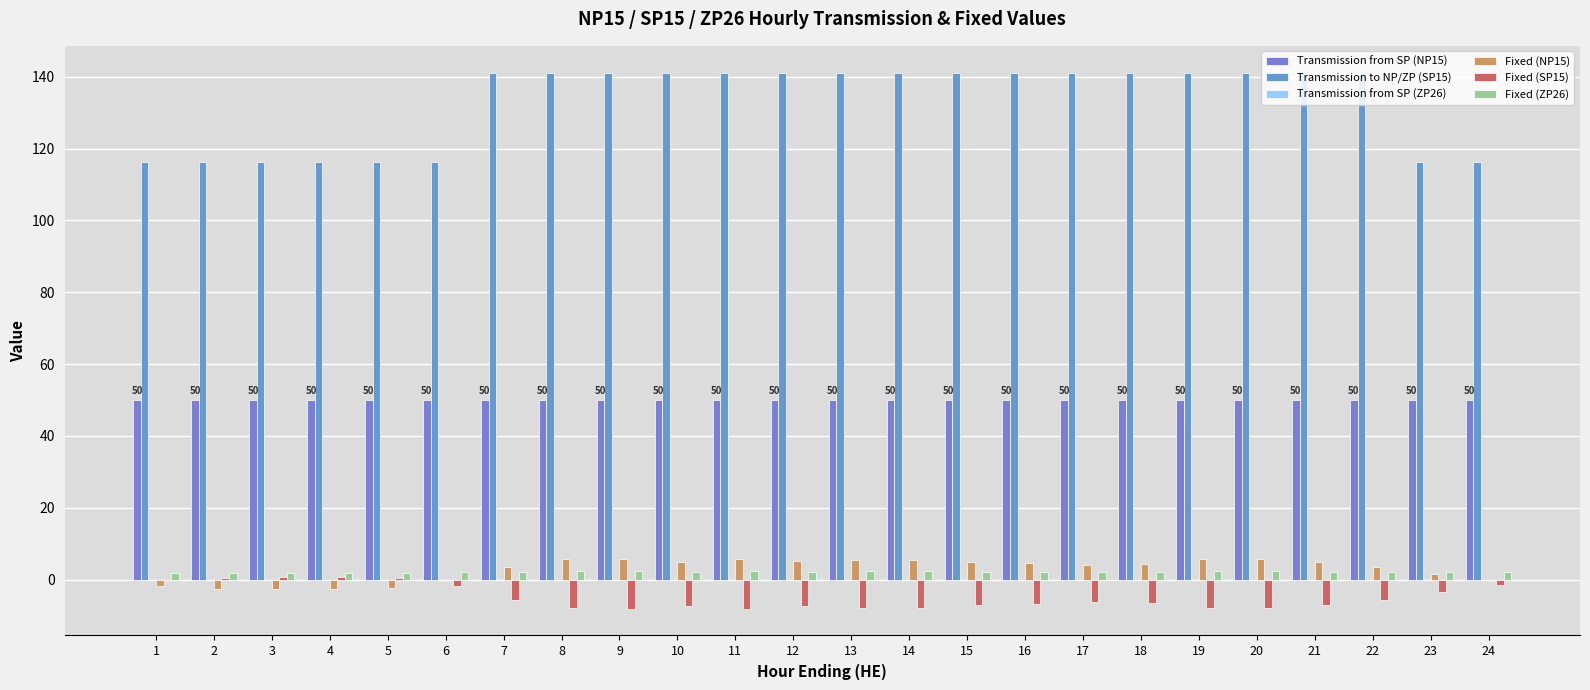

Read the Transmission to NP/ZP (SP15) value at 11.

141.2